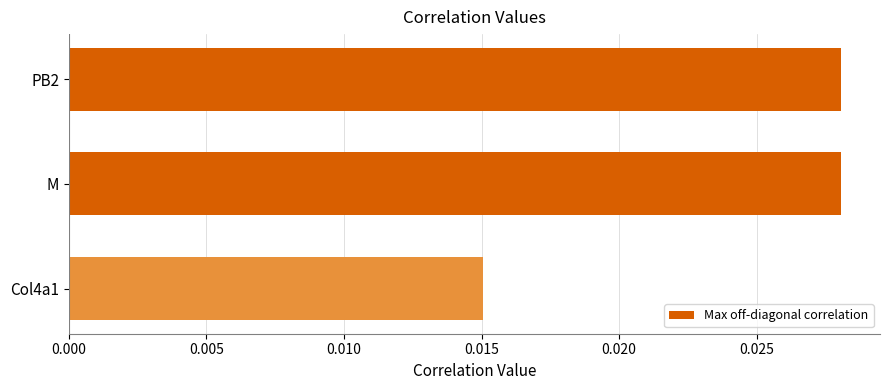

Between Col4a1 and M, which is larger?

M